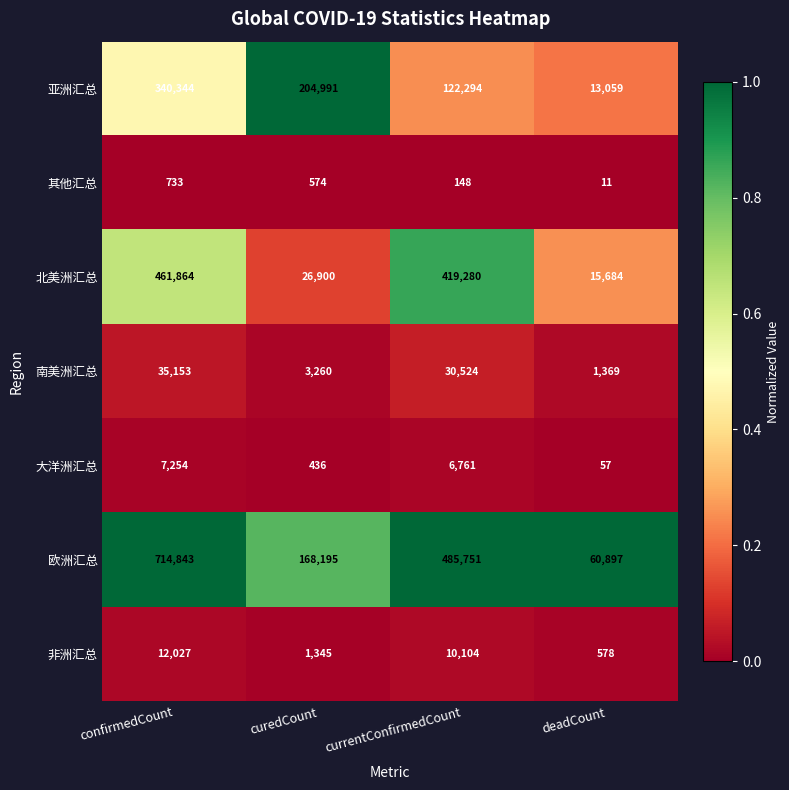

Which label corresponds to the largest value in the chart?

confirmedCount